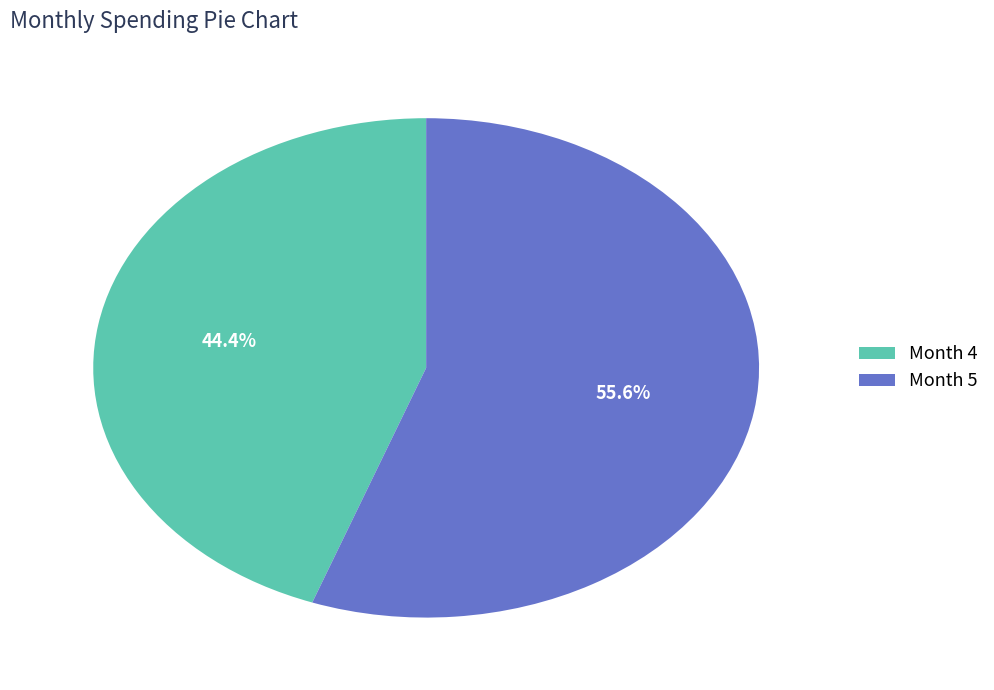

What portion of the pie excludes Month 5?

44.4%